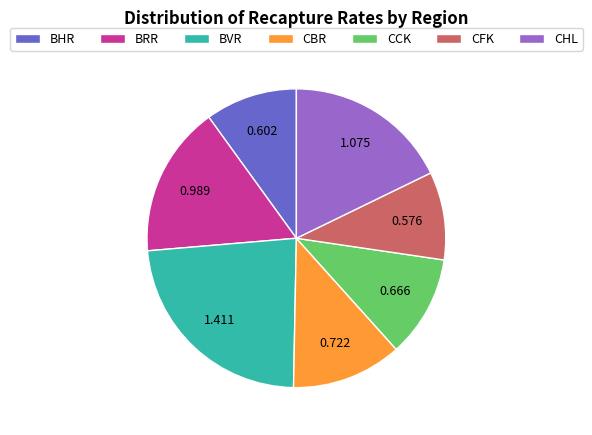

Does BRR account for over 50% of the chart?

No